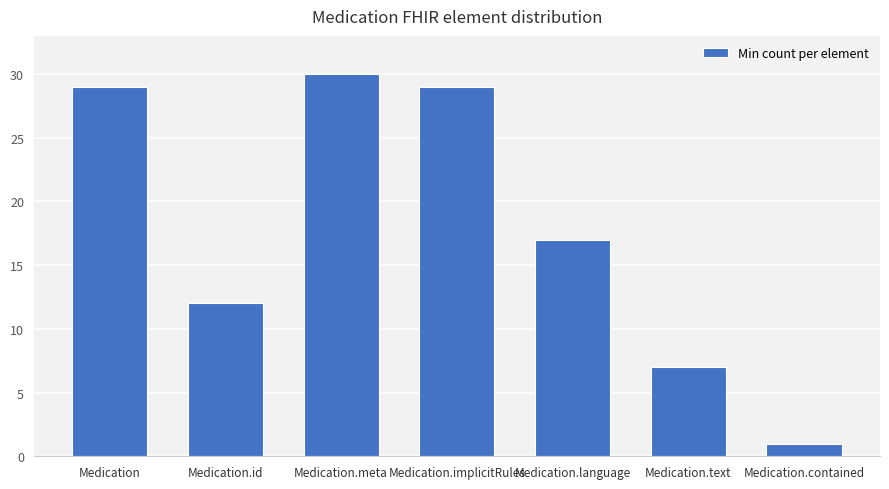

What value does the data have at Medication.text?

7